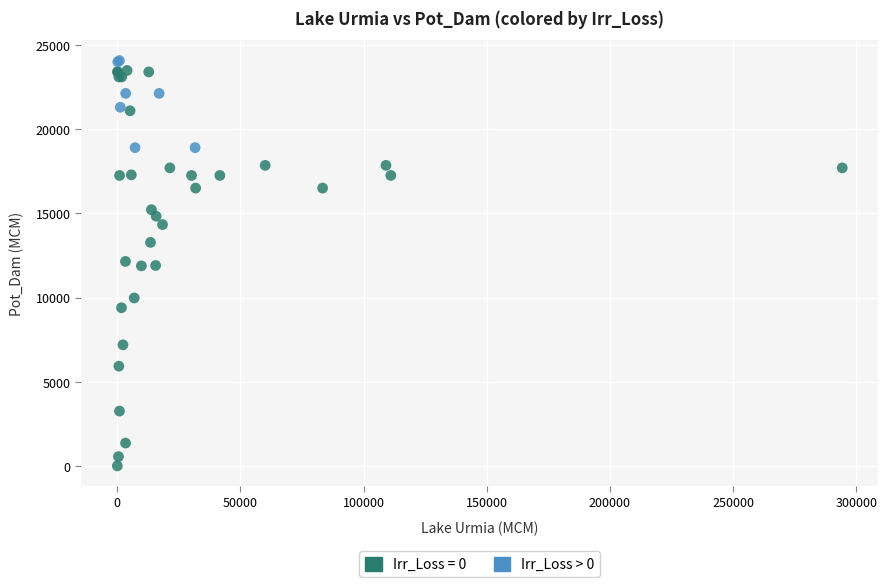

Which series has the largest Y range (max minus min)?

Irr_Loss = 0